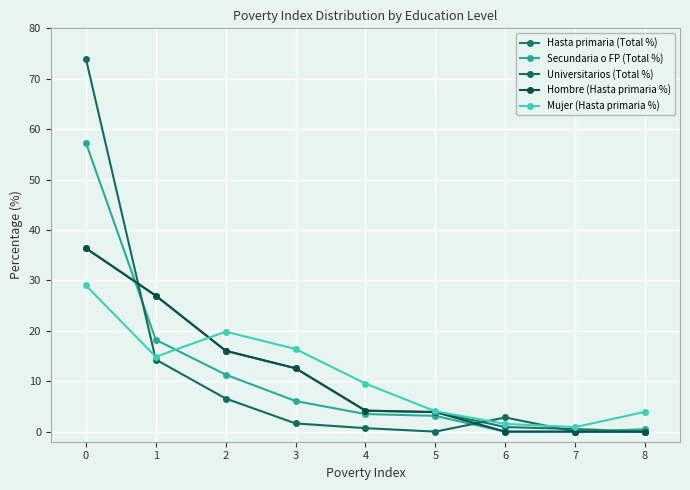

How many lines are shown in the chart?

5